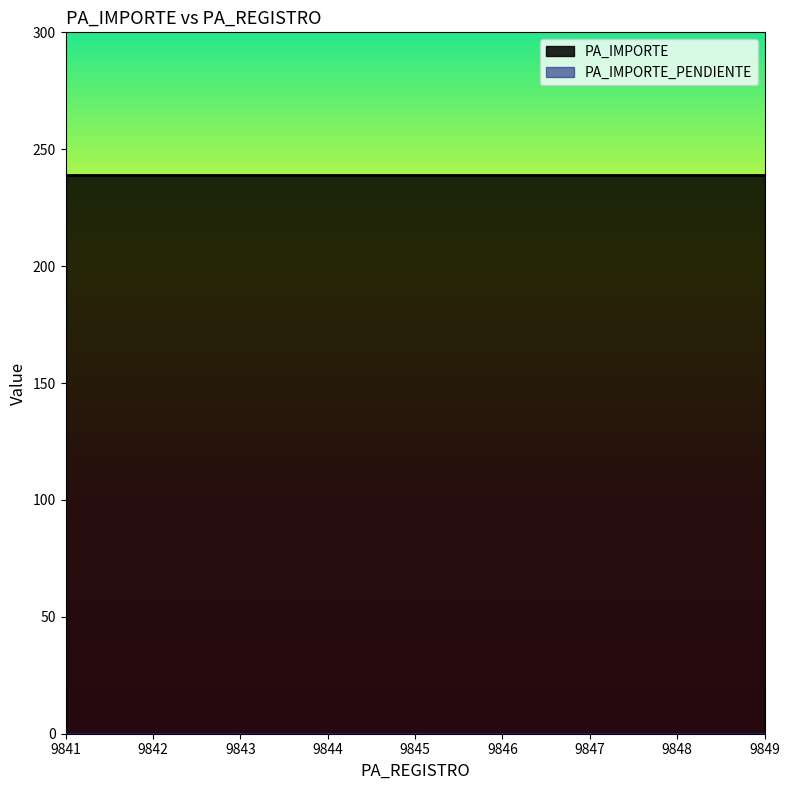

List the series in order of their overall mean, highest first.

PA_IMPORTE, PA_IMPORTE_PENDIENTE